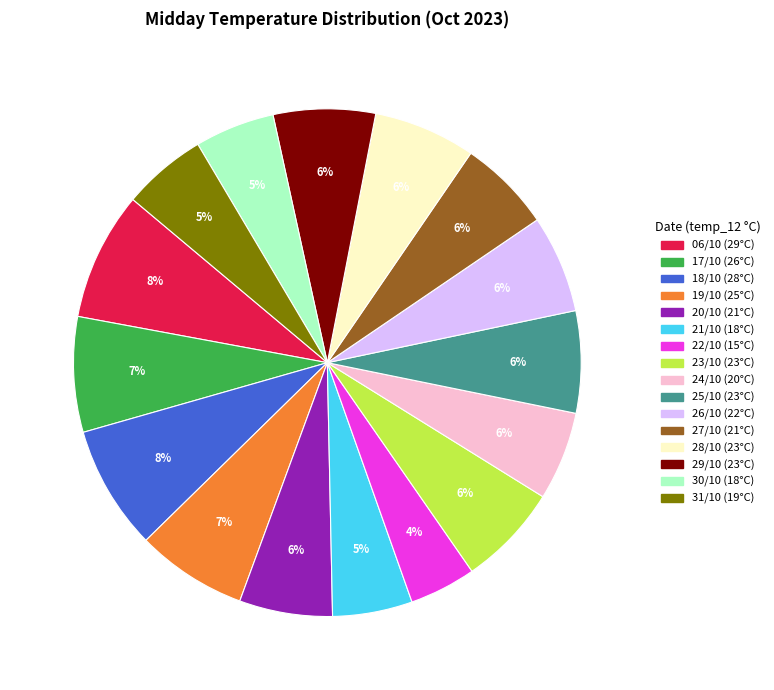

Count the number of slices in the pie.

16